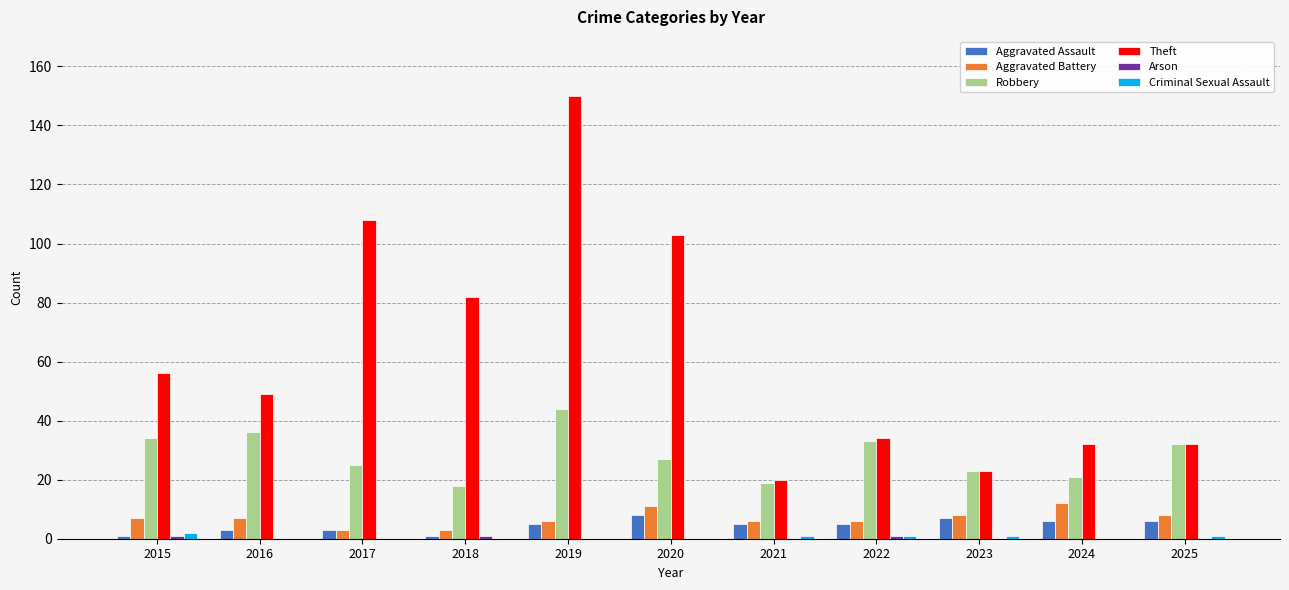

What is the maximum value shown in the chart?

150